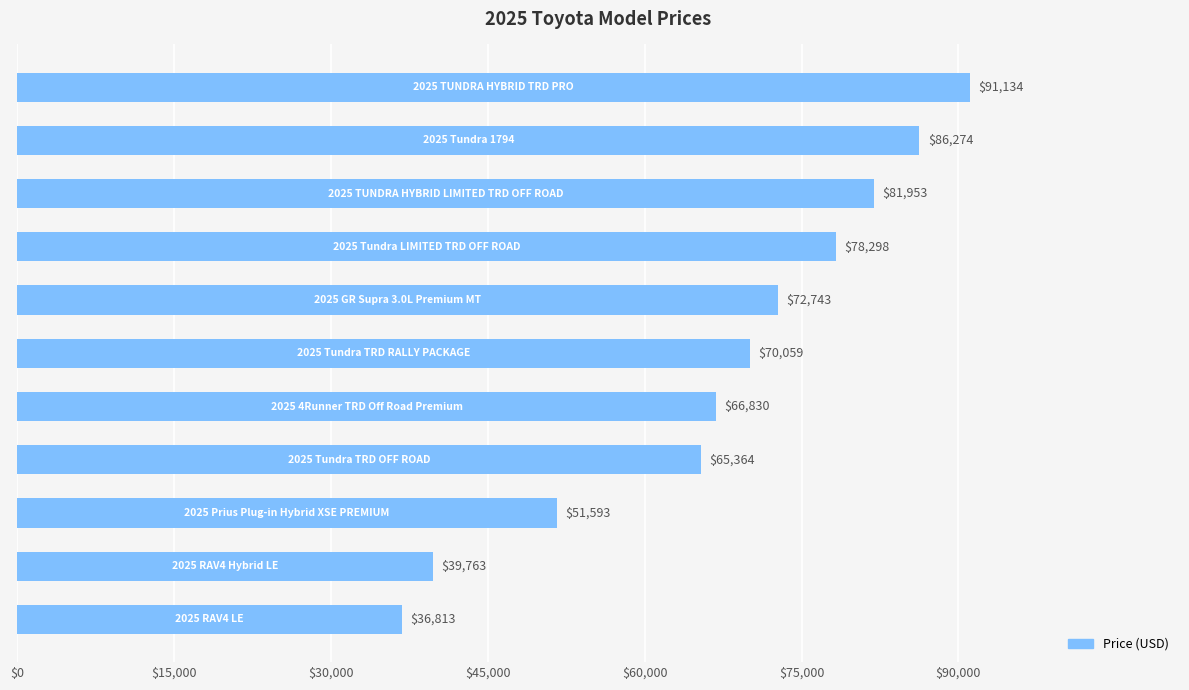

What is the minimum value shown in the chart?

36813